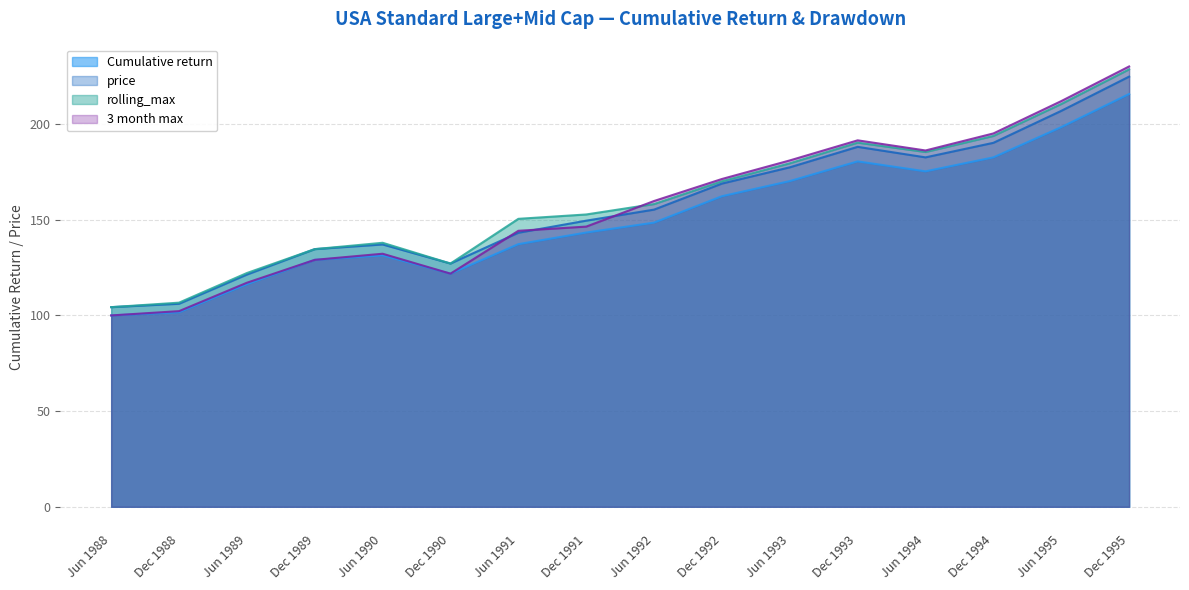

What value does the 3 month max series have at Dec 1993?

191.5